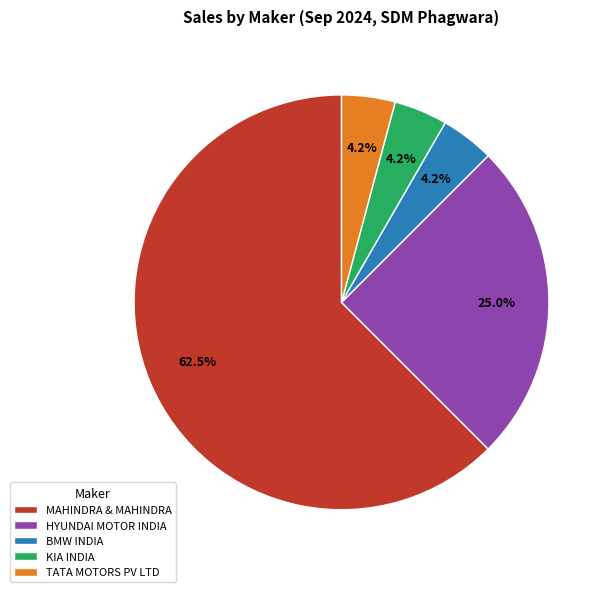

Do KIA INDIA and MAHINDRA & MAHINDRA together represent more than half of the pie?

Yes